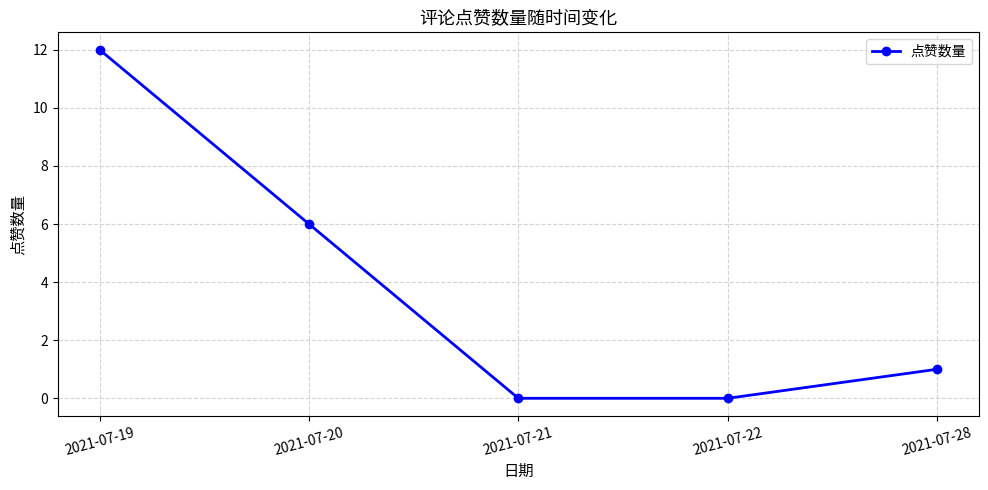

What is the average value?

4